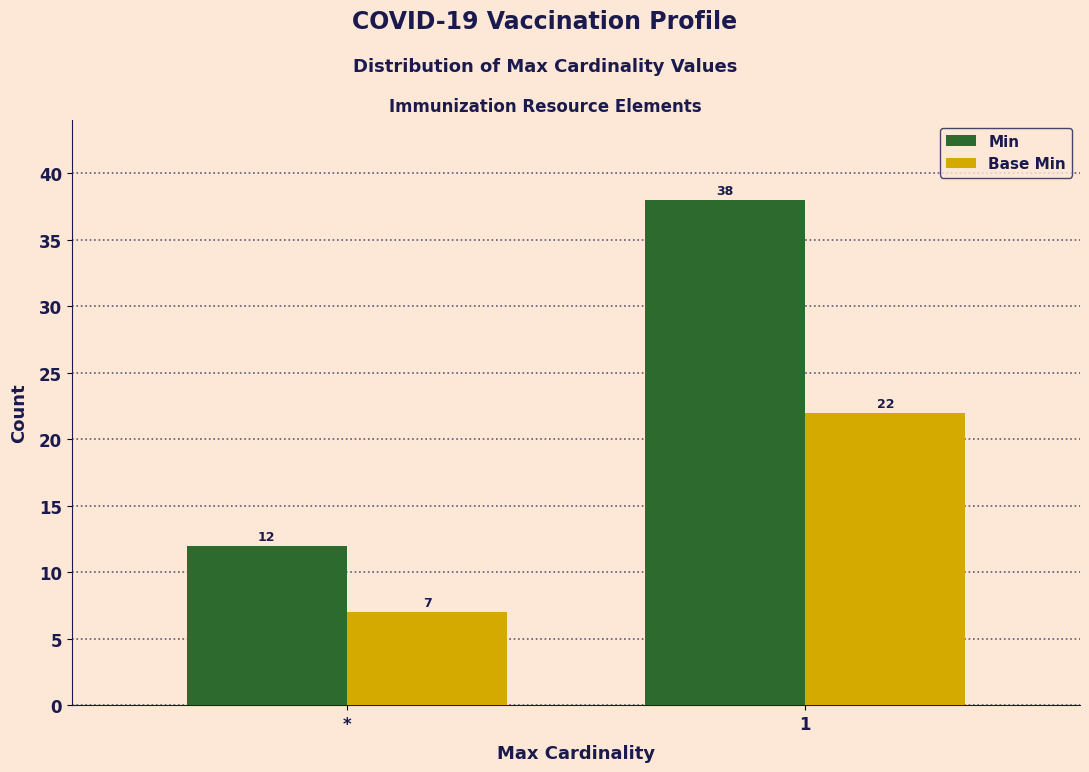

Which category has the lowest value across all series?

*